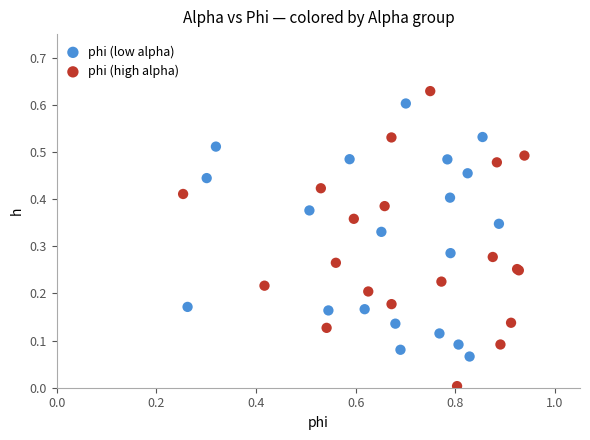

Which series reaches the minimum Y coordinate?

phi (high alpha)